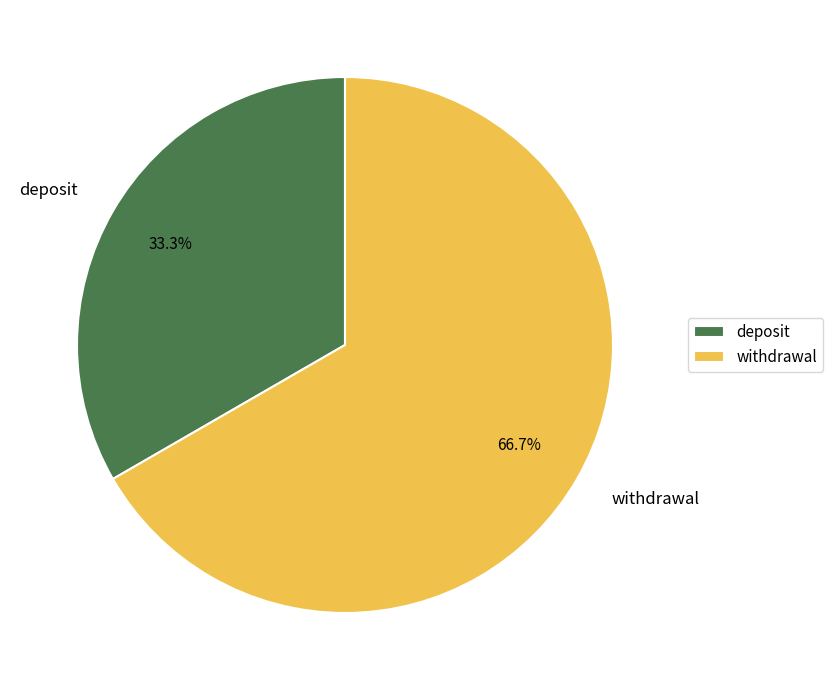

Count the number of slices in the pie.

2